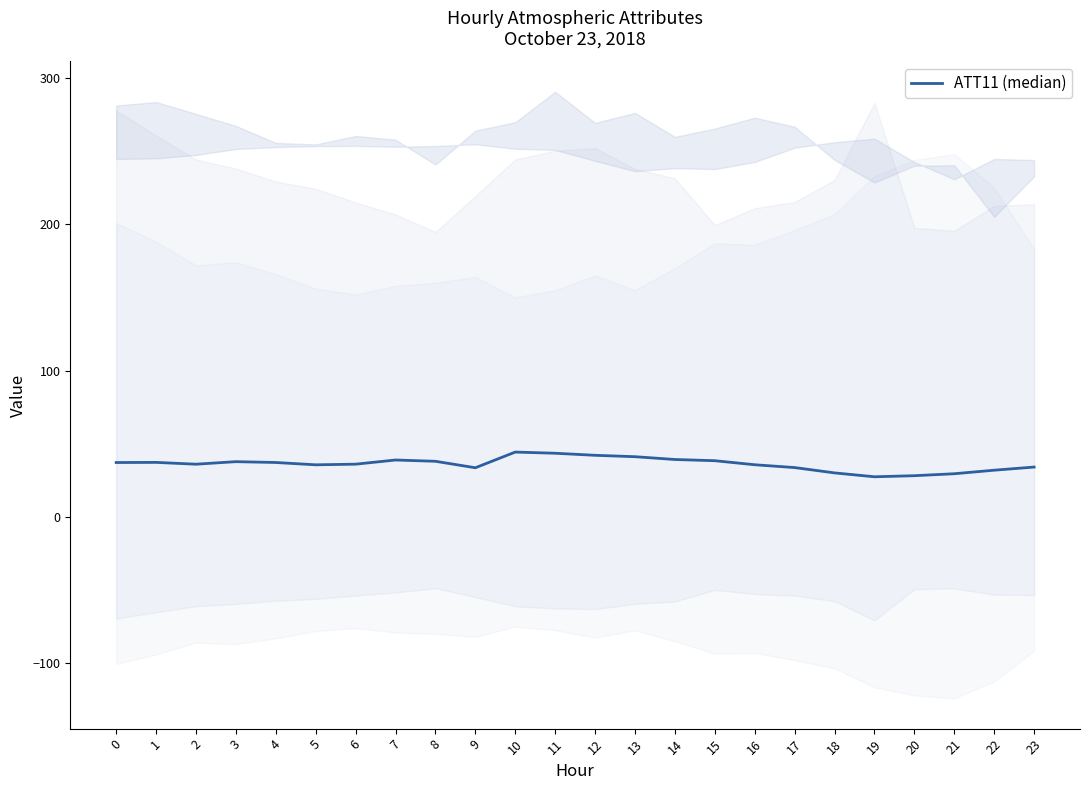

List the labels in order of value, smallest first.

19, 20, 21, 18, 22, 9, 17, 23, 5, 16, 2, 6, 0, 4, 1, 3, 8, 15, 7, 14, 13, 12, 11, 10